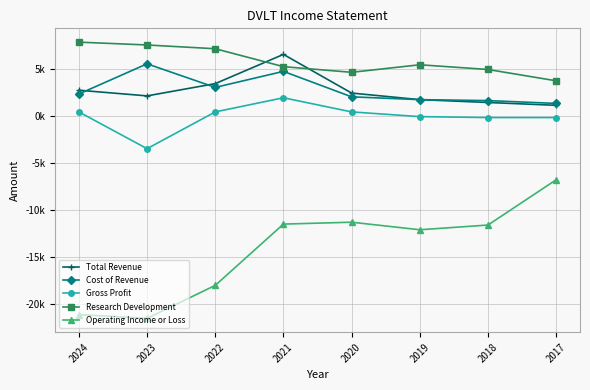

Is this an area chart (filled region under the line)?

No